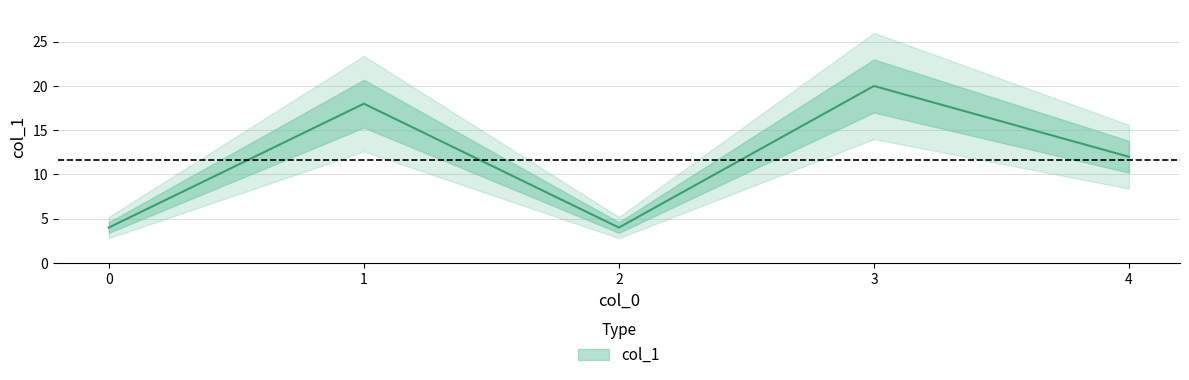

How many points are higher than both their immediate neighbors (excluding endpoints)?

2